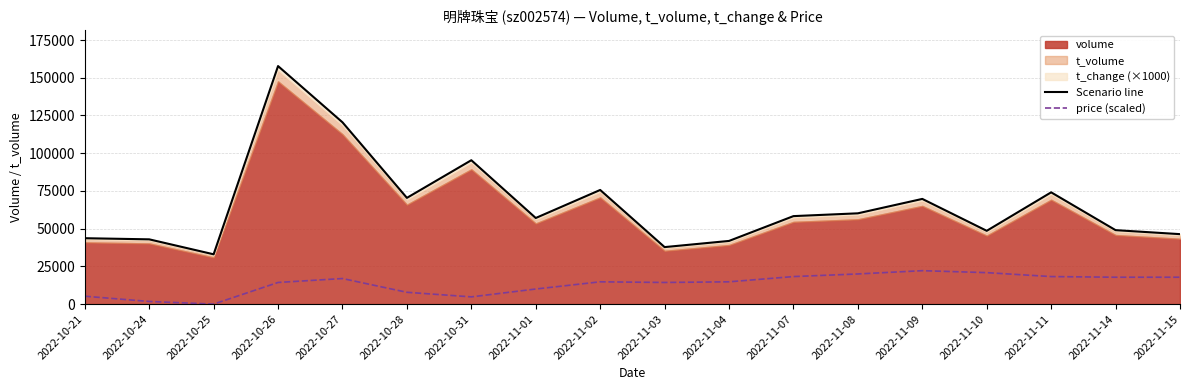

Which series has the largest range (max minus min)?

Scenario line